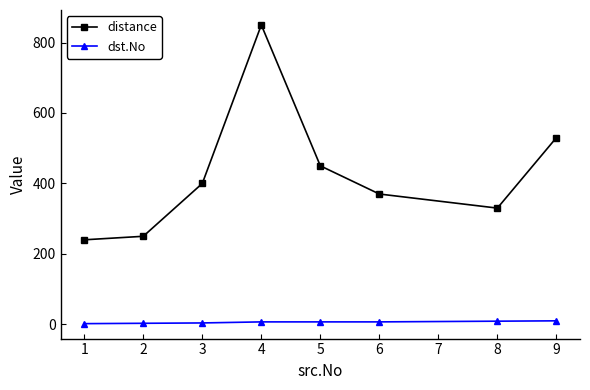

True or false: dst.No and distance cross at least once.

False